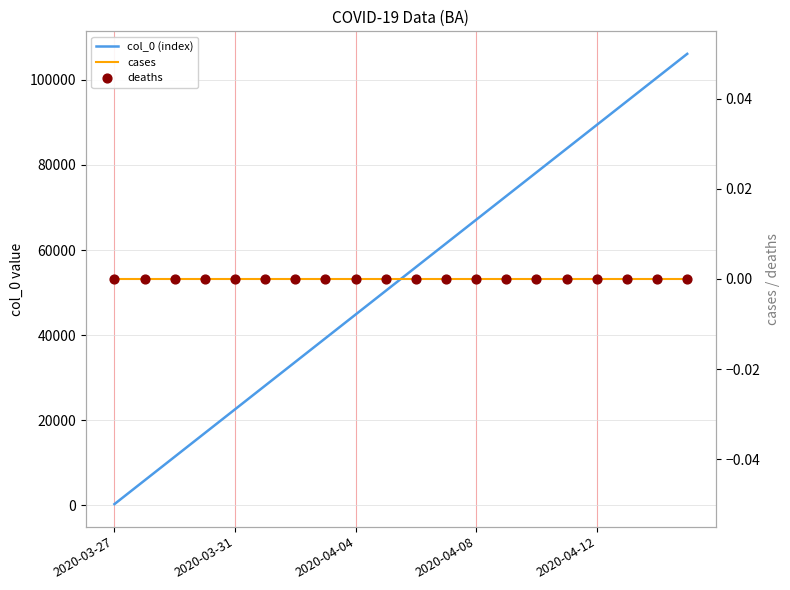

Which series contains the highest Y value?

col_0 (index)